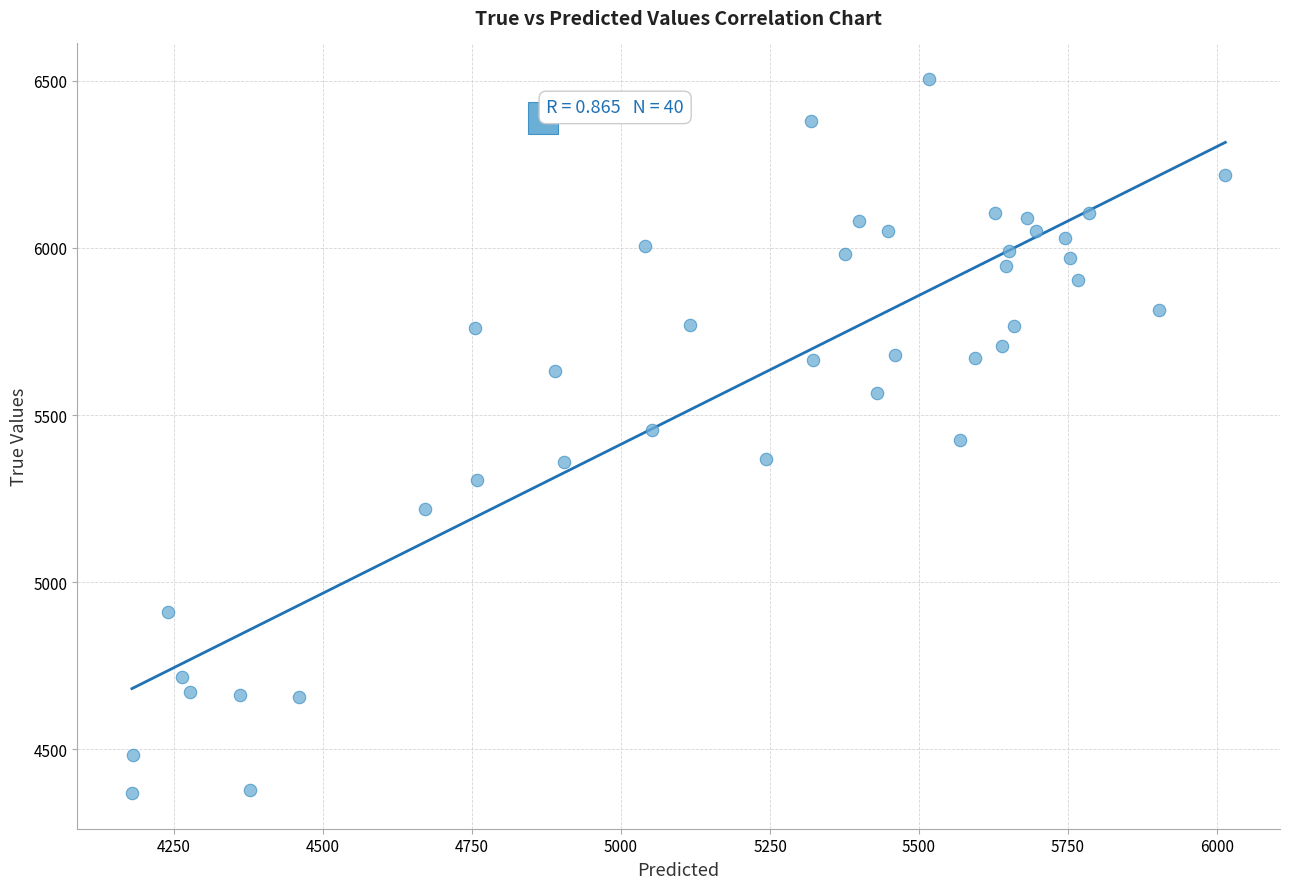

What is the range of Y values (max minus min)?

2136